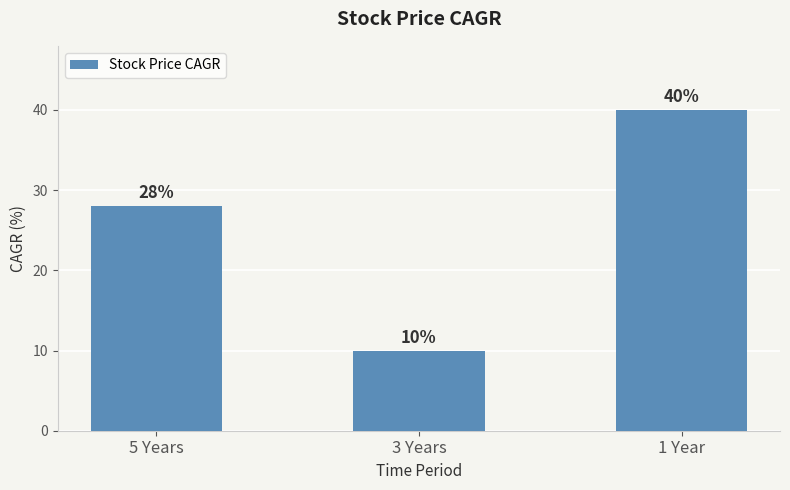

How many values are between 10 and 40?

3